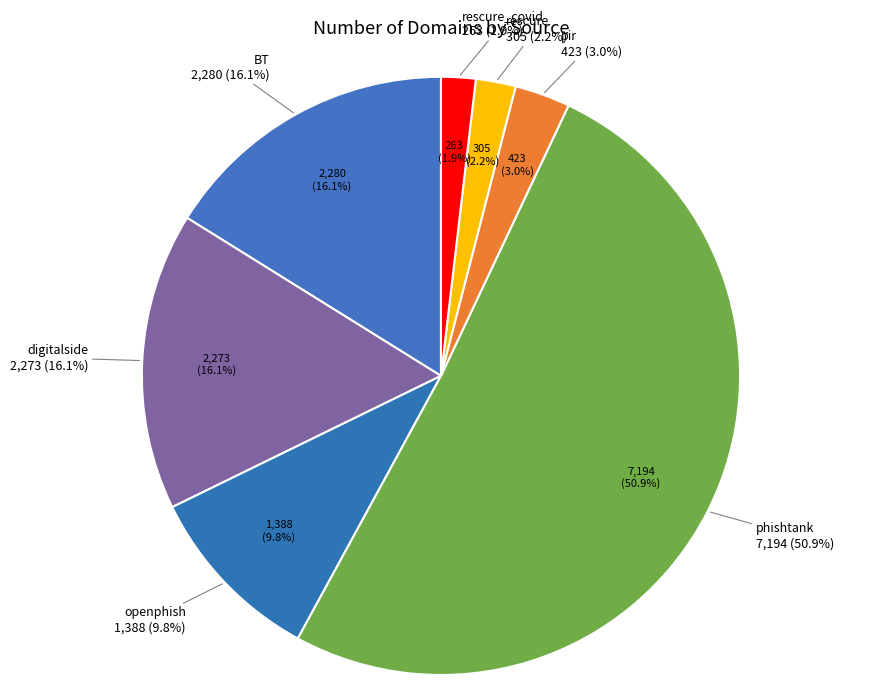

What percentage is the rescure slice, to the nearest percent?

2%